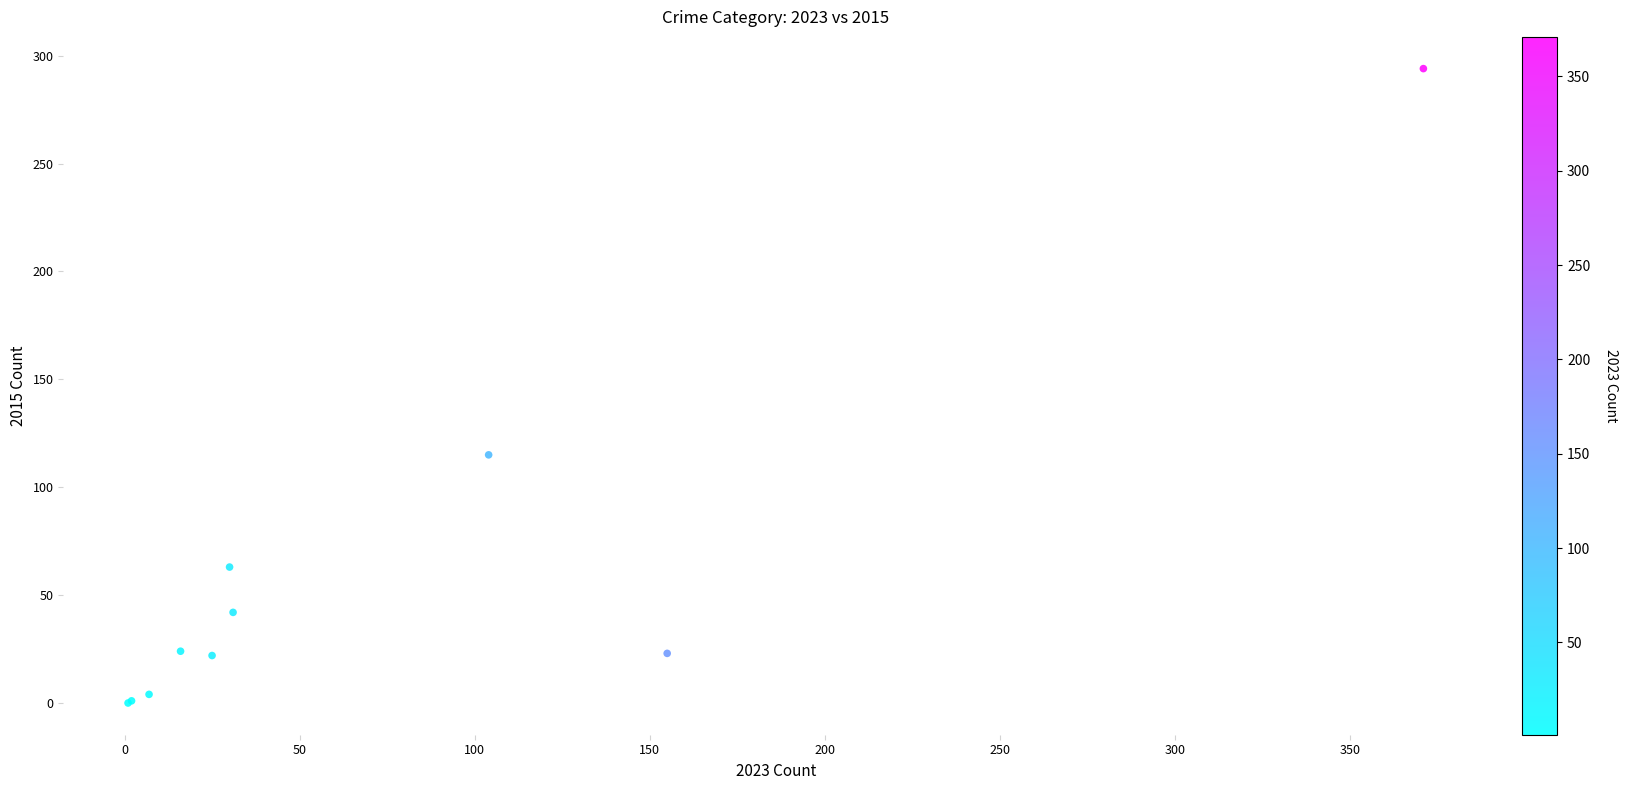

What Y value in the scatter plot is closest to 147?

115